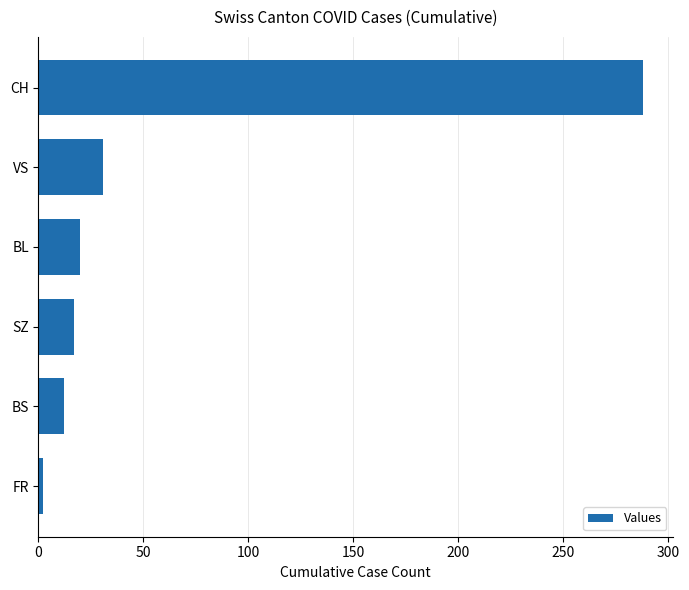

What is the label of the 5th bar from the bottom?

VS